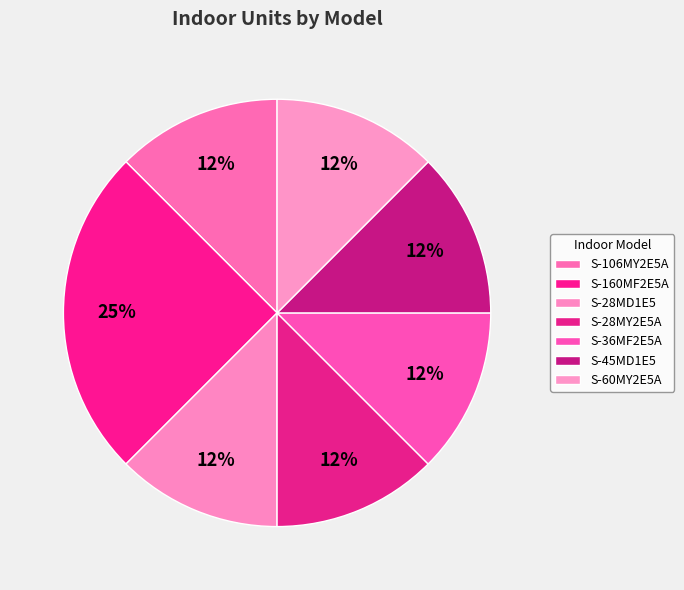

Count the number of slices in the pie.

7